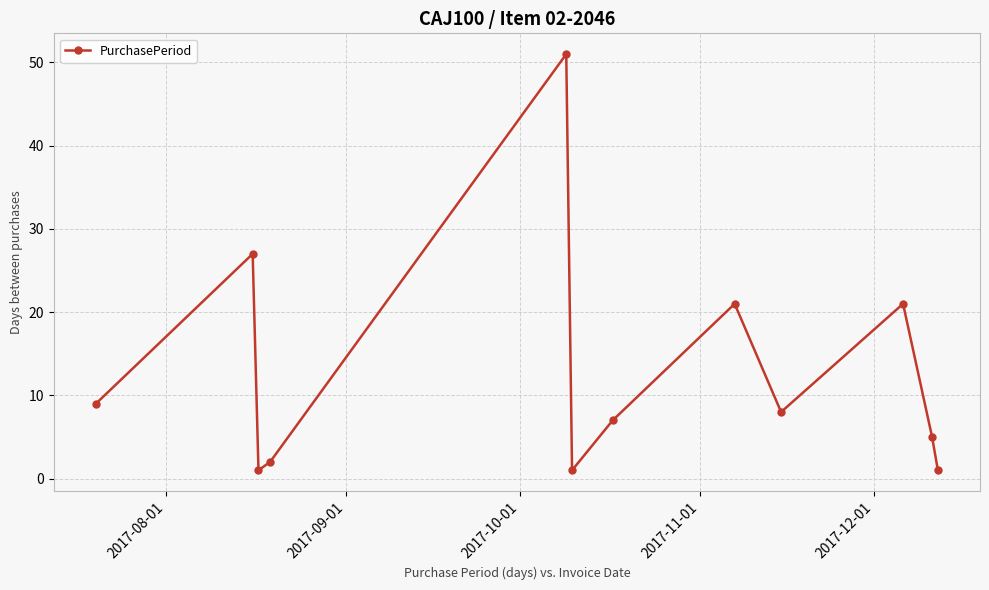

What is the sum of all values?

154